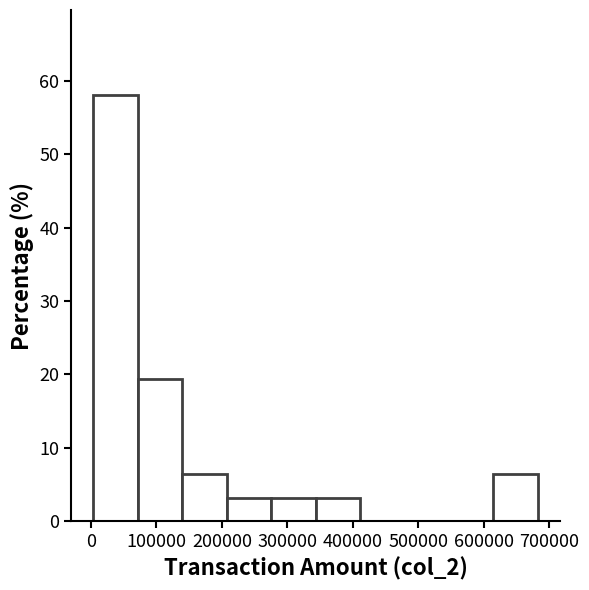

Over which range of the x-axis is the bar tallest?

0 to 70000